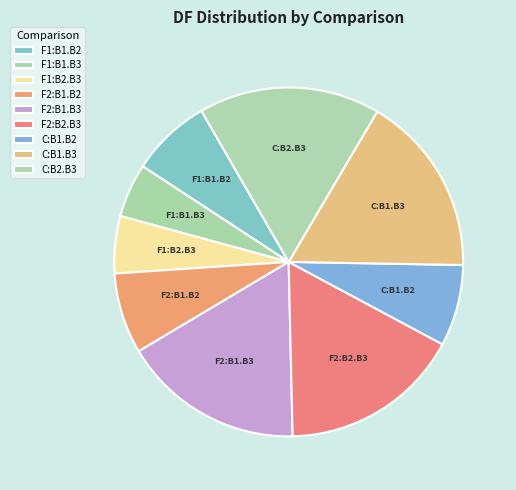

Is F1:B1.B2 the majority of the pie?

No